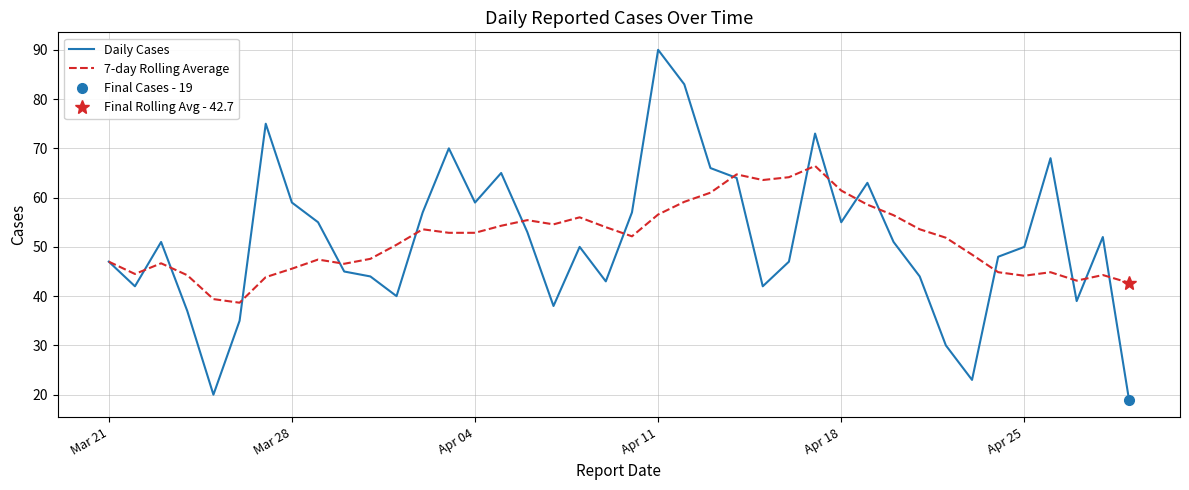

At how many categories does at least one series exceed 82?

2